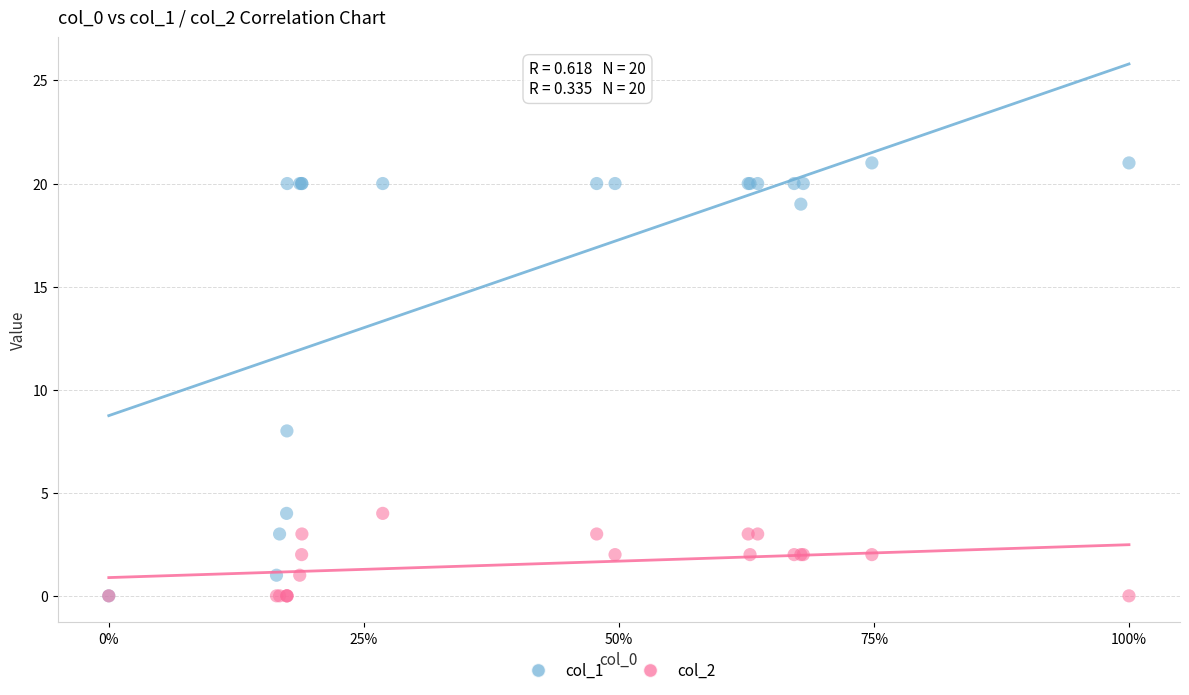

Across all series, what Y value is closest to 10?

8